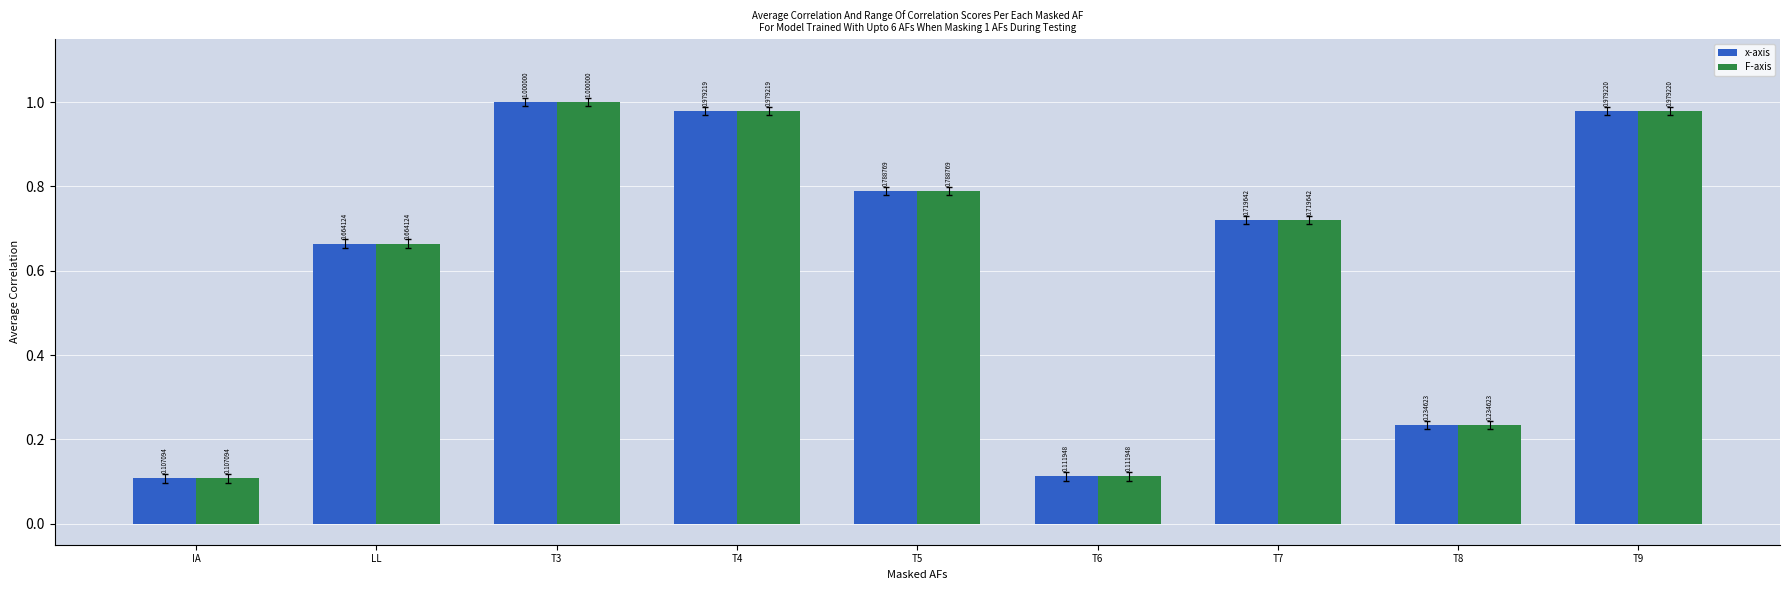

What is the greatest value displayed?

1.0